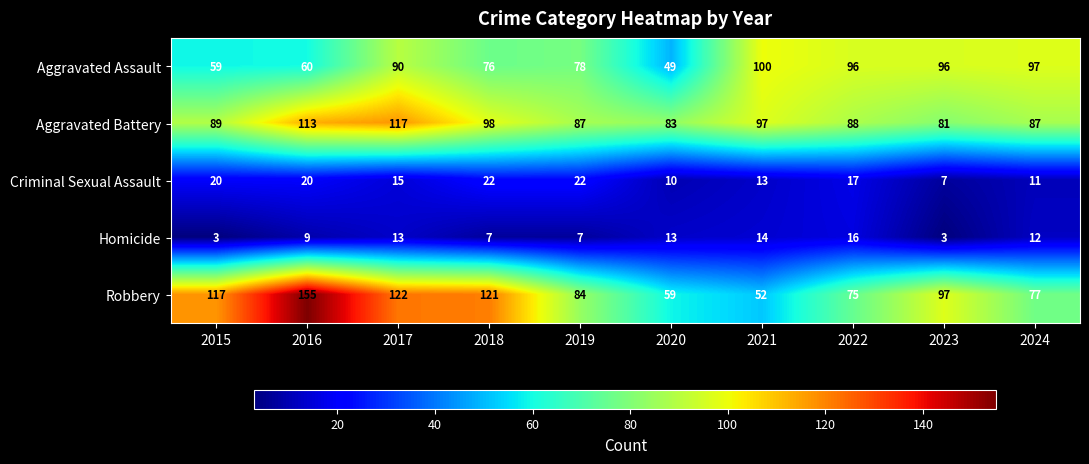

Which series changed the most between 2016 and 2022?

Robbery